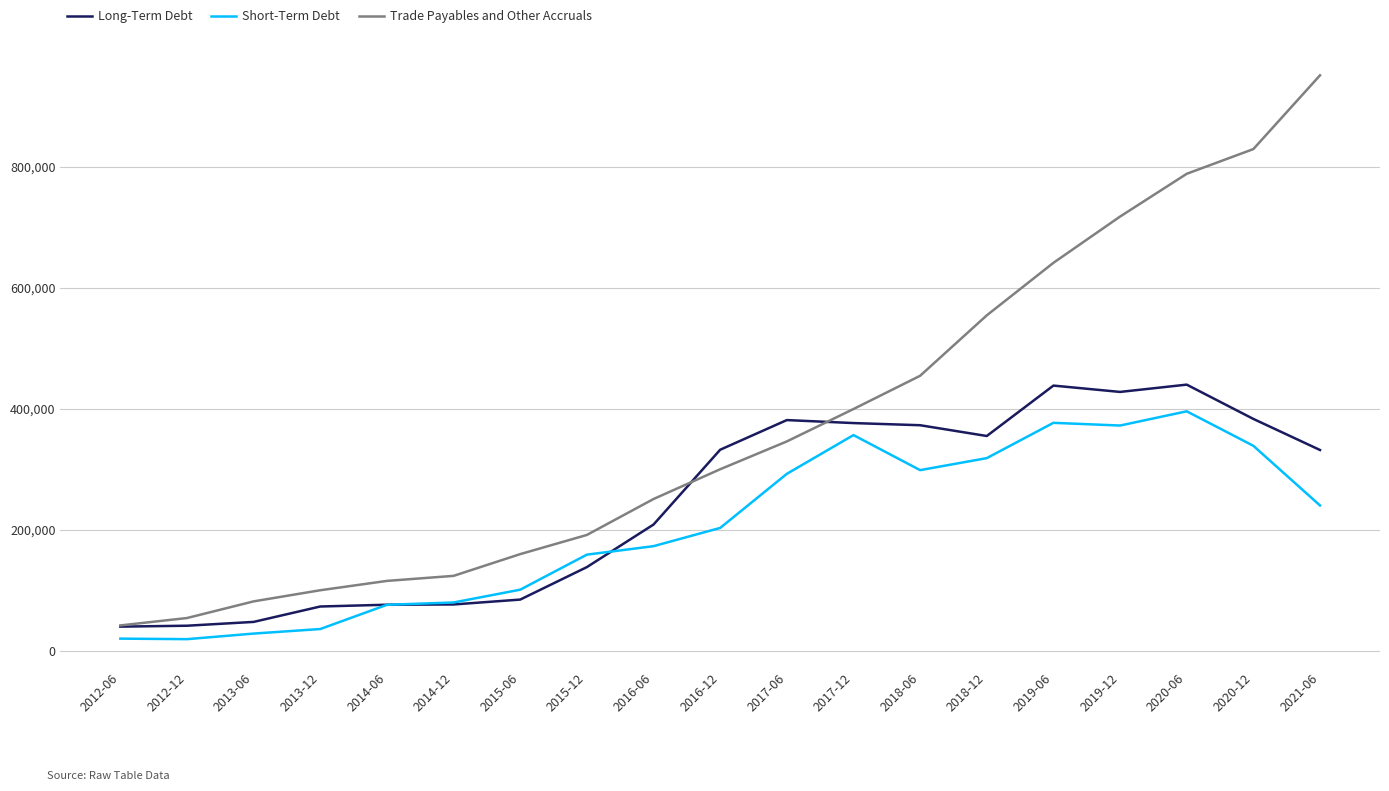

Does the chart display data point markers on the line(s)?

No